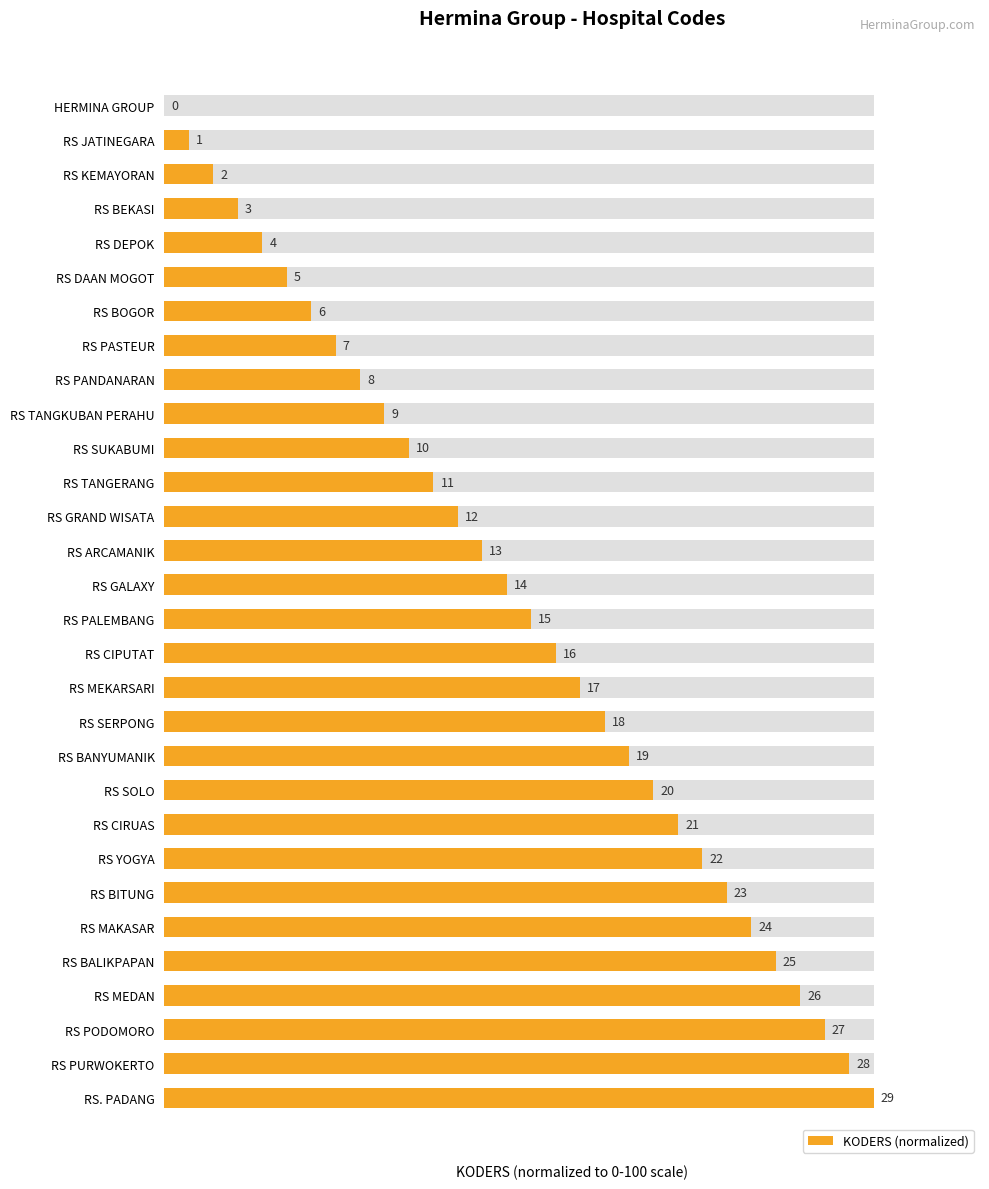

How many data points are less than 51?

15